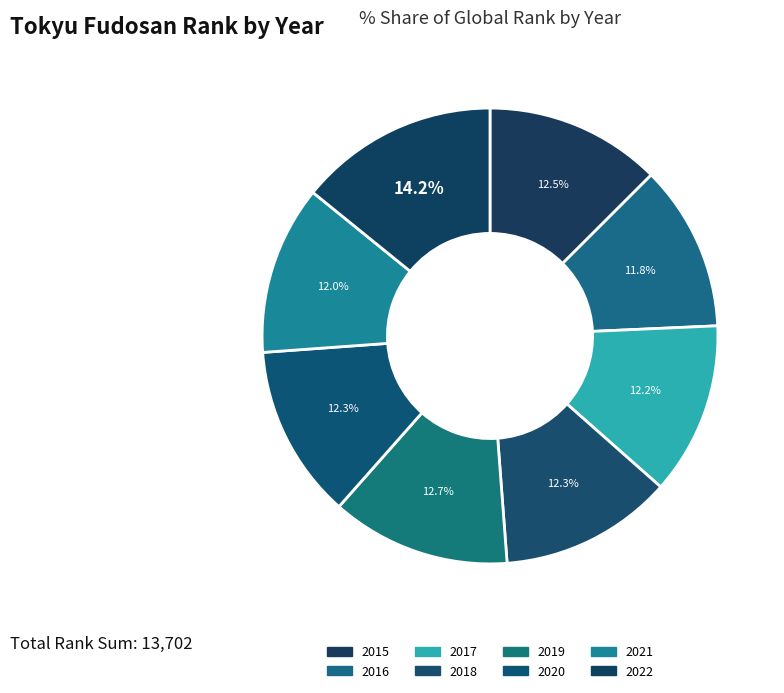

How many slices are in this pie chart?

8